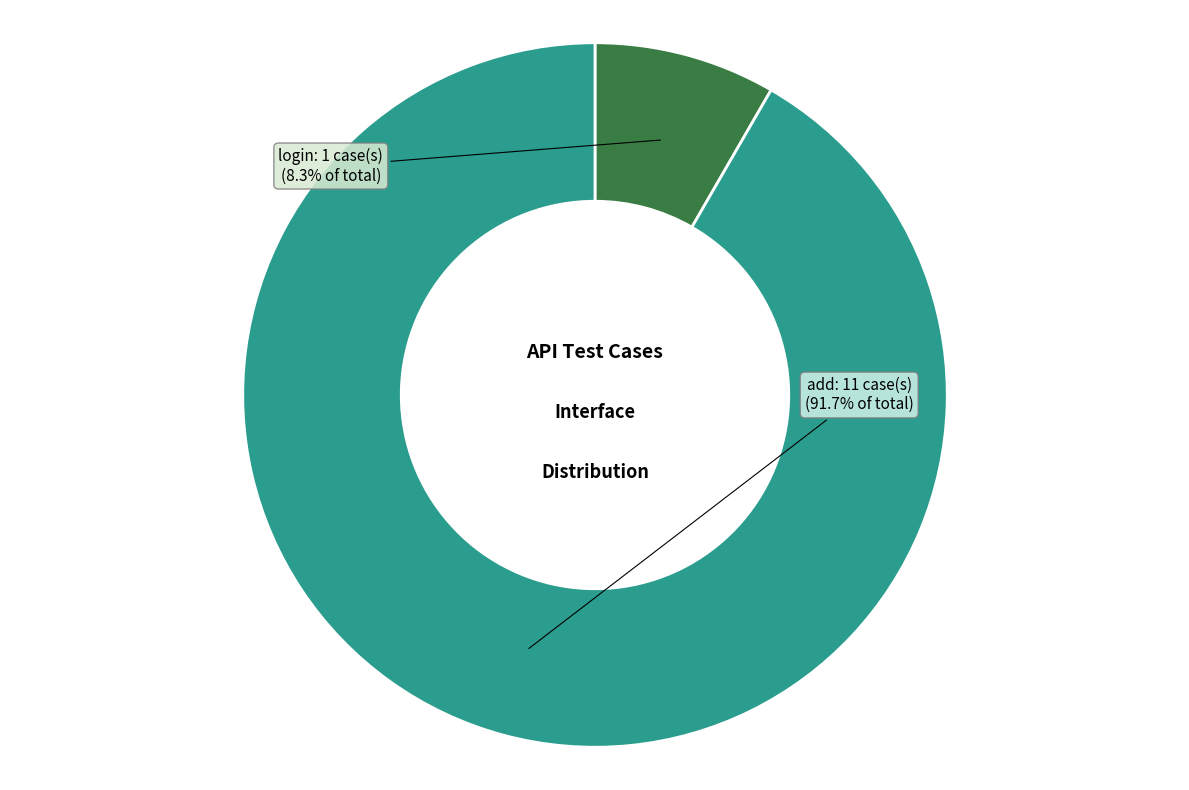

Count the number of slices in the pie.

2